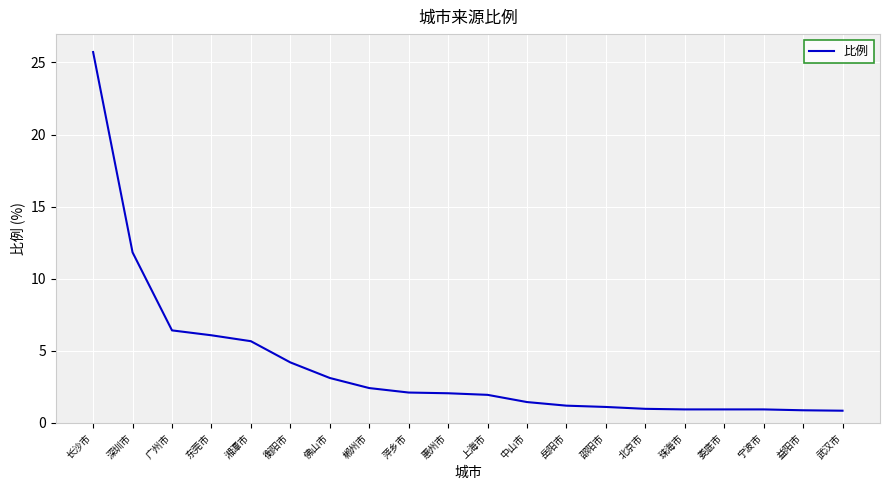

Which has a higher value, 湘潭市 or 岳阳市?

湘潭市